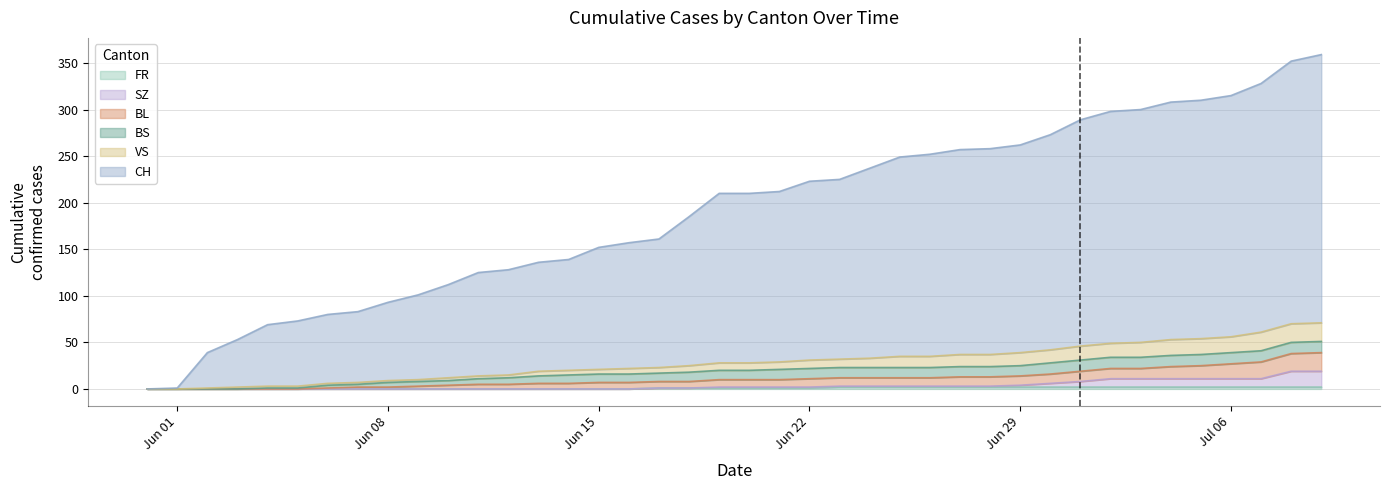

What is the difference between the second highest and minimum values in the SZ series?

19